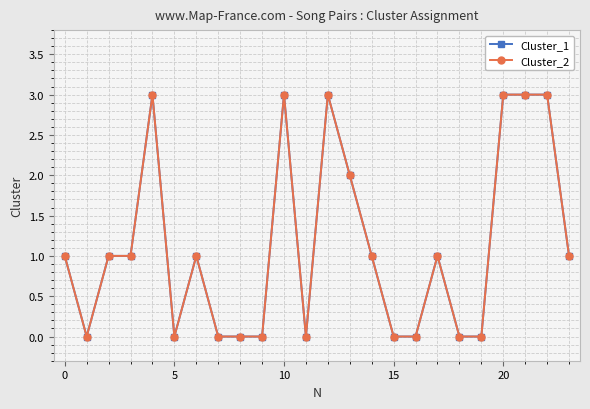

What are all the series names shown in the legend?

Cluster_1, Cluster_2